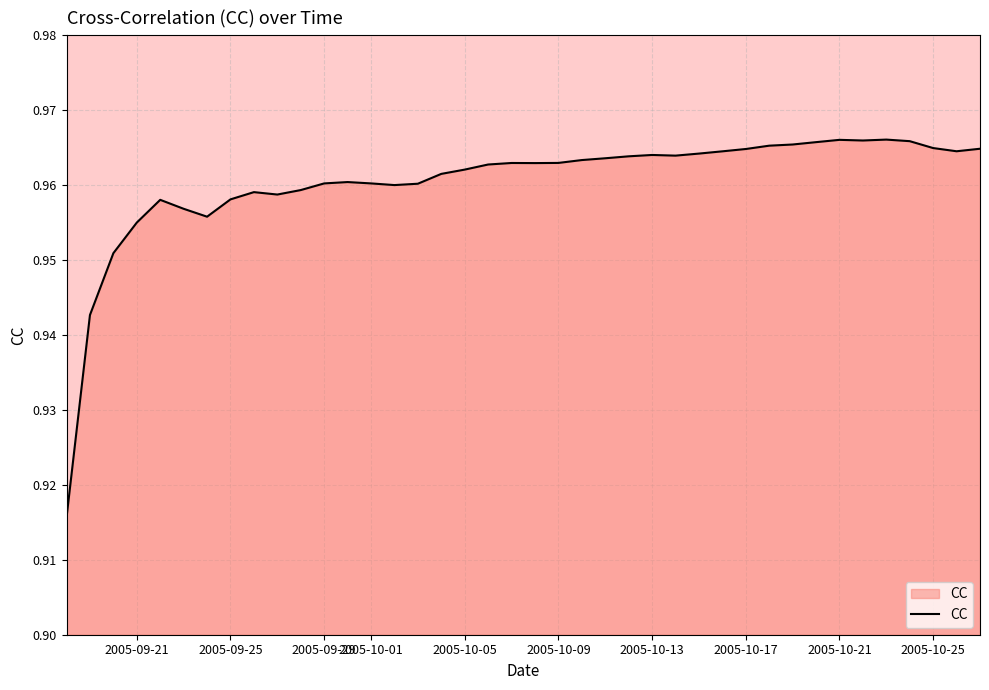

Reading left to right, extract all data points from this chart.

0.9	0.9	1.0	1.0	1.0	1.0	1.0	1.0	1.0	1.0	1.0	1.0	1.0	1.0	1.0	1.0	1.0	1.0	1.0	1.0	1.0	1.0	1.0	1.0	1.0	1.0	1.0	1.0	1.0	1.0	1.0	1.0	1.0	1.0	1.0	1.0	1.0	1.0	1.0	1.0